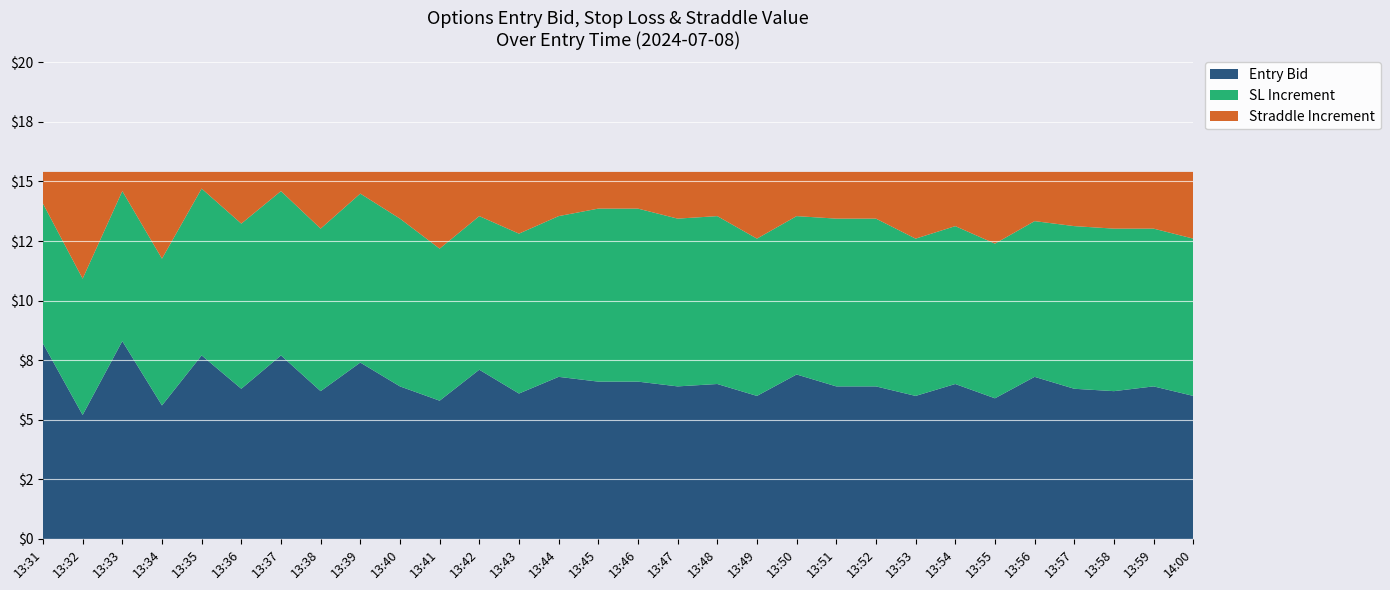

Reading left to right, transcribe all the data shown in this chart.

entry_bid: 13:31=8.2	13:32=5.2	13:33=8.3	13:34=5.6	13:35=7.7	13:36=6.3	13:37=7.7	13:38=6.2	13:39=7.4	13:40=6.4	13:41=5.8	13:42=7.1	13:43=6.1	13:44=6.8	13:45=6.6	13:46=6.6	13:47=6.4	13:48=6.5	13:49=6.0	13:50=6.9	13:51=6.4	13:52=6.4	13:53=6.0	13:54=6.5	13:55=5.9	13:56=6.8	13:57=6.3	13:58=6.2	13:59=6.4	14:00=6.0
sl: 13:31=14.1	13:32=10.9	13:33=14.6	13:34=11.8	13:35=14.7	13:36=13.2	13:37=14.6	13:38=13.0	13:39=14.5	13:40=13.4	13:41=12.2	13:42=13.5	13:43=12.8	13:44=13.5	13:45=13.9	13:46=13.9	13:47=13.4	13:48=13.5	13:49=12.6	13:50=13.5	13:51=13.4	13:52=13.4	13:53=12.6	13:54=13.1	13:55=12.4	13:56=13.3	13:57=13.1	13:58=13.0	13:59=13.0	14:00=12.6
straddle_value: 13:31=15.4	13:32=15.4	13:33=15.4	13:34=15.4	13:35=15.4	13:36=15.4	13:37=15.4	13:38=15.4	13:39=15.4	13:40=15.4	13:41=15.4	13:42=15.4	13:43=15.4	13:44=15.4	13:45=15.4	13:46=15.4	13:47=15.4	13:48=15.4	13:49=15.4	13:50=15.4	13:51=15.4	13:52=15.4	13:53=15.4	13:54=15.4	13:55=15.4	13:56=15.4	13:57=15.4	13:58=15.4	13:59=15.4	14:00=15.4
13:30_close_value: 13:31=5574.5	13:32=5574.5	13:33=5574.5	13:34=5574.5	13:35=5574.5	13:36=5574.5	13:37=5574.5	13:38=5574.5	13:39=5574.5	13:40=5574.5	13:41=5574.5	13:42=5574.5	13:43=5574.5	13:44=5574.5	13:45=5574.5	13:46=5574.5	13:47=5574.5	13:48=5574.5	13:49=5574.5	13:50=5574.5	13:51=5574.5	13:52=5574.5	13:53=5574.5	13:54=5574.5	13:55=5574.5	13:56=5574.5	13:57=5574.5	13:58=5574.5	13:59=5574.5	14:00=5574.5